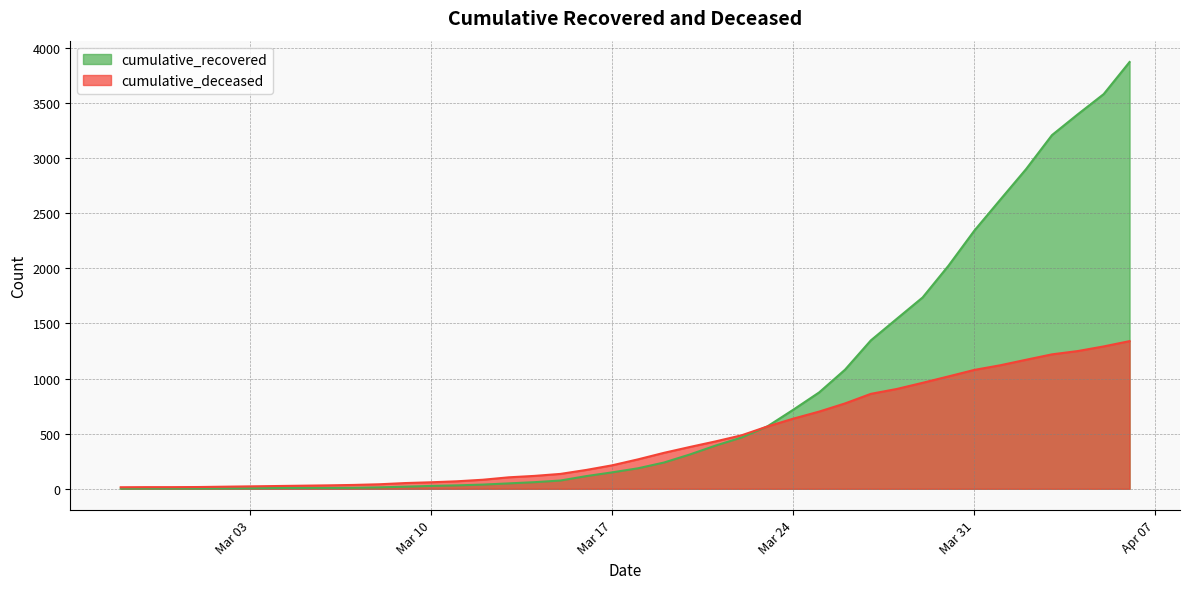

True or false: cumulative_recovered and cumulative_deceased cross at least once.

True